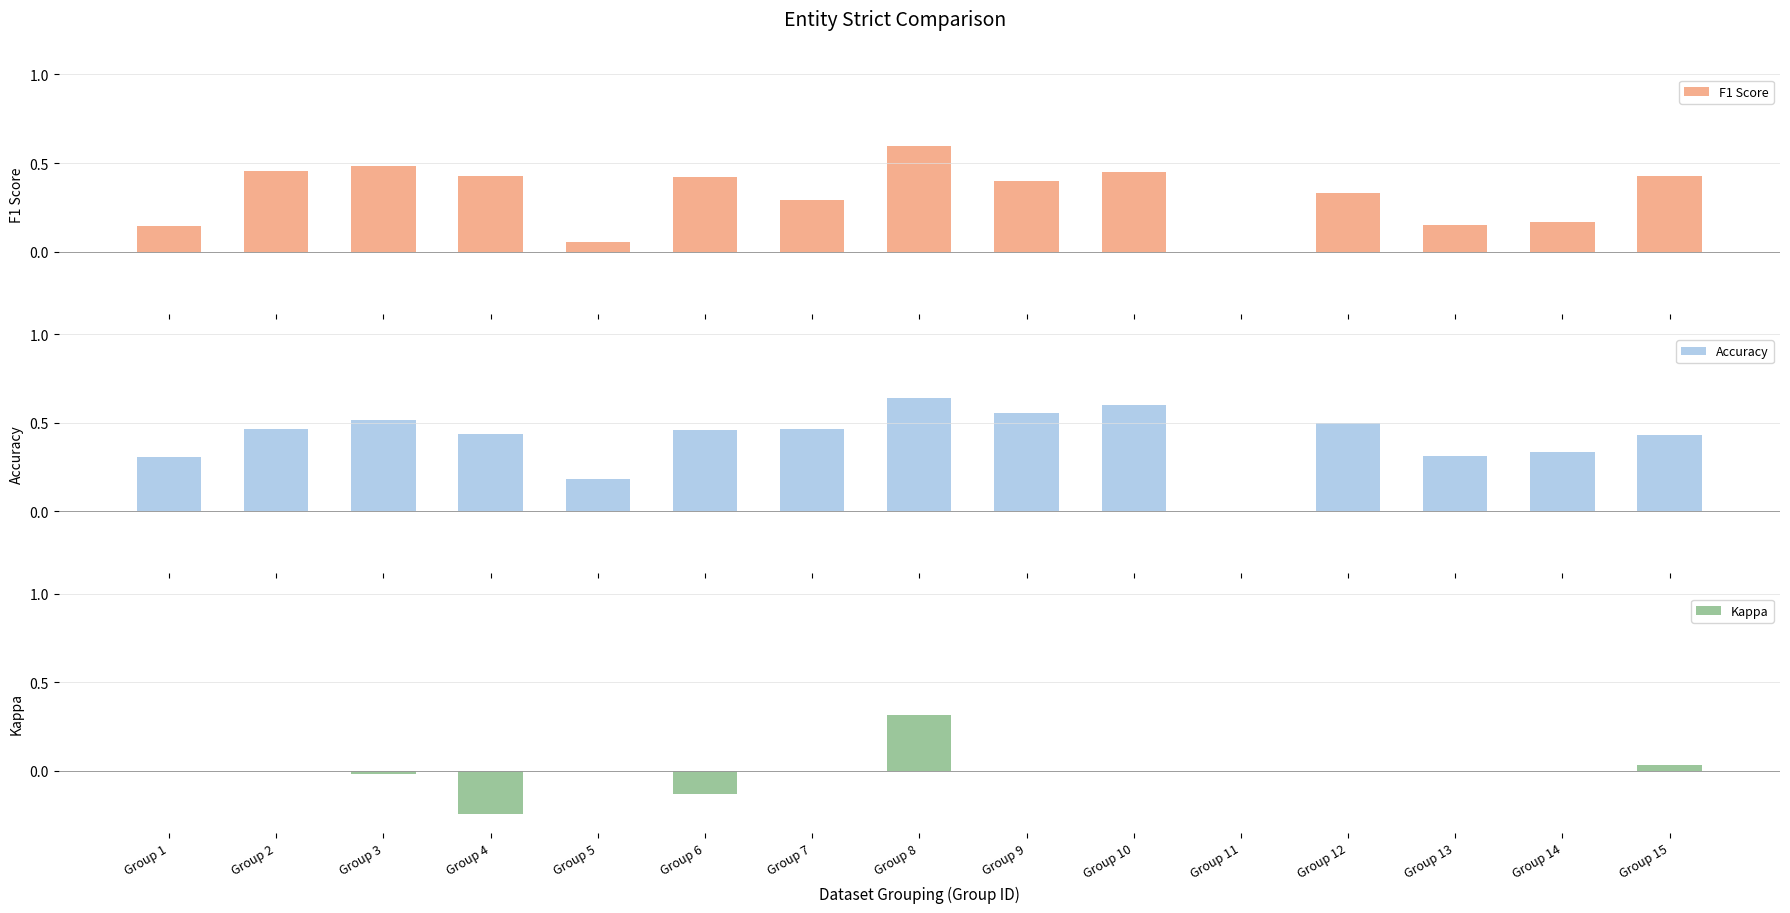

At how many categories does at least one series exceed 0?

14